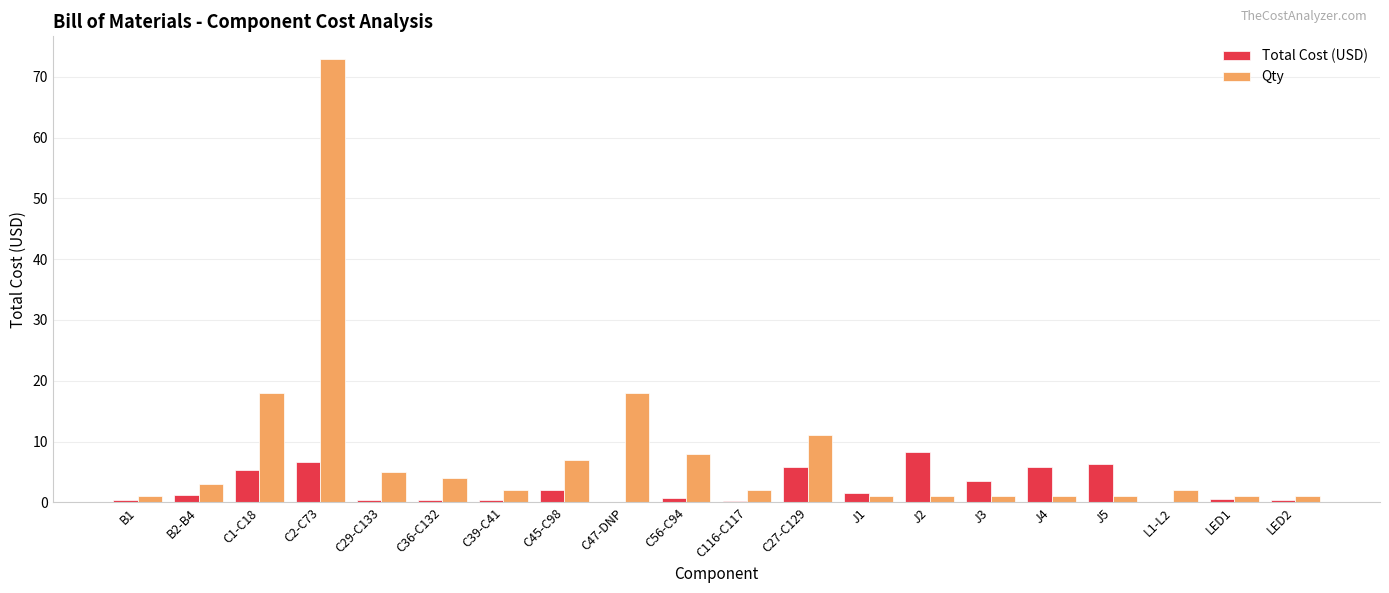

The value of Qty at C2-C73 is 51.0. True or false?

False